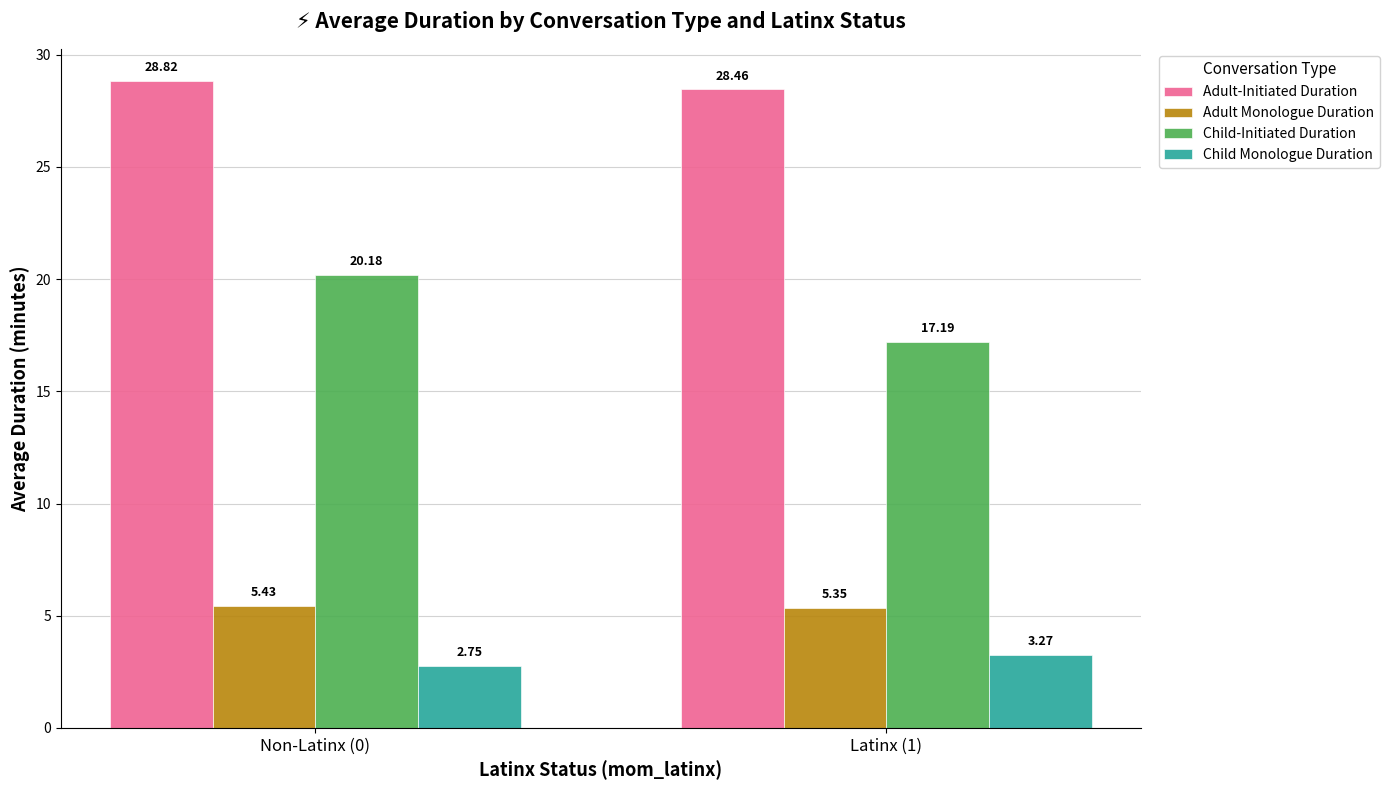

Which series has the largest total across all categories?

Adult-Initiated Duration